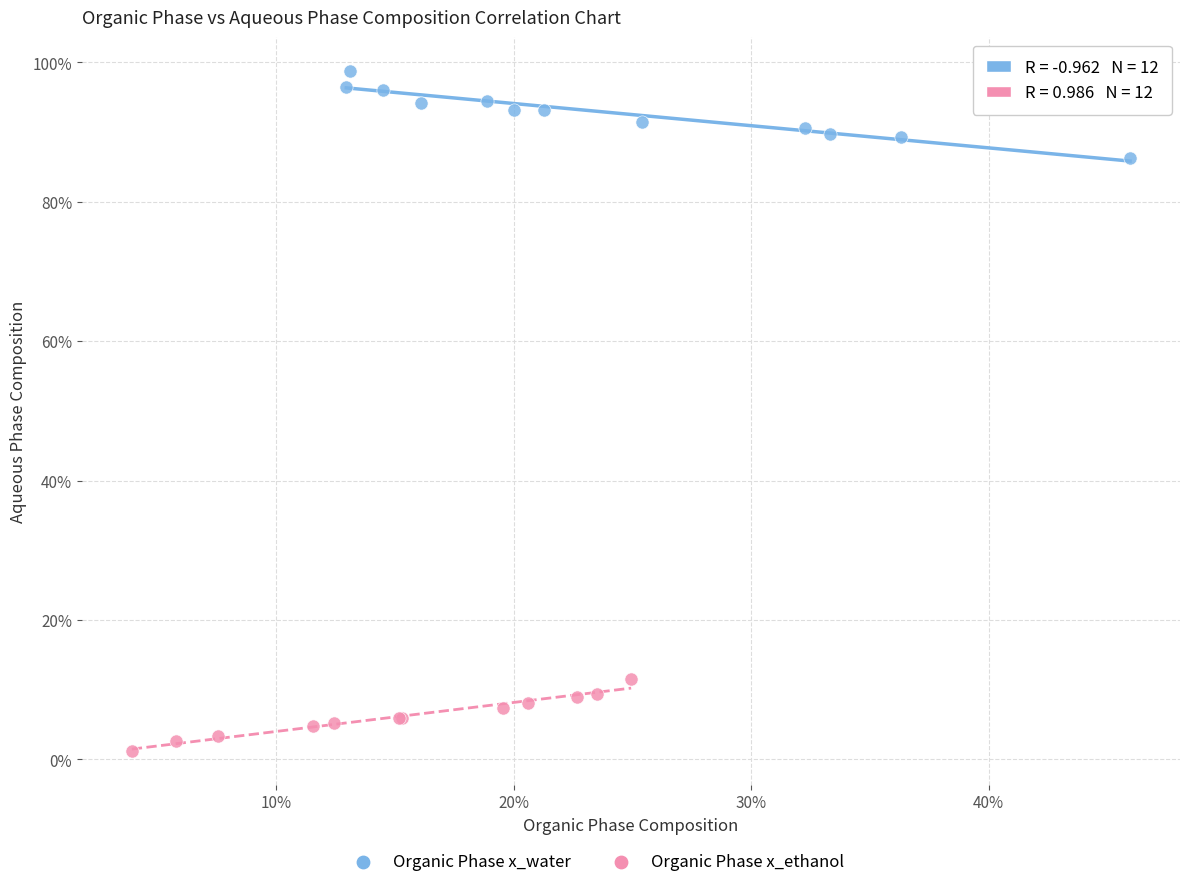

Which series reaches the minimum Y coordinate?

Organic Phase x_ethanol